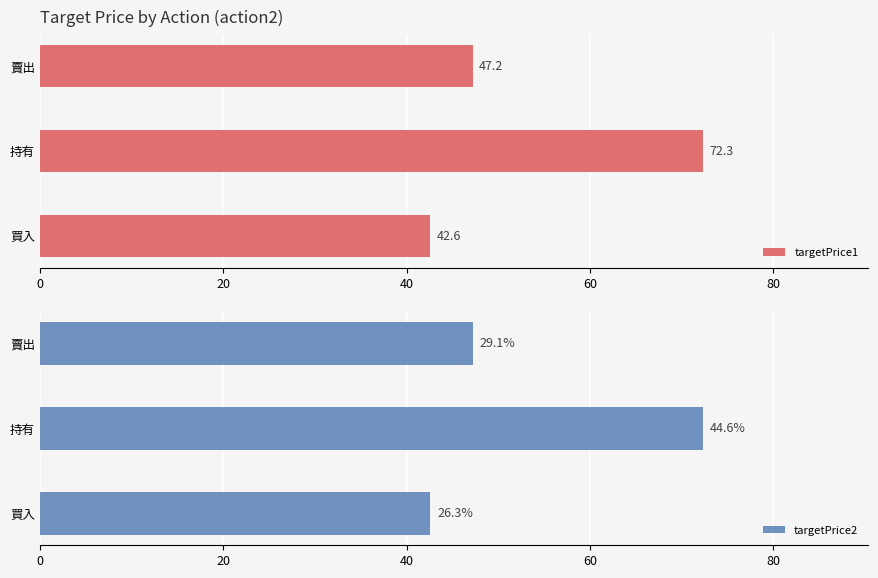

What are all the series names shown in the legend?

targetPrice1, targetPrice2